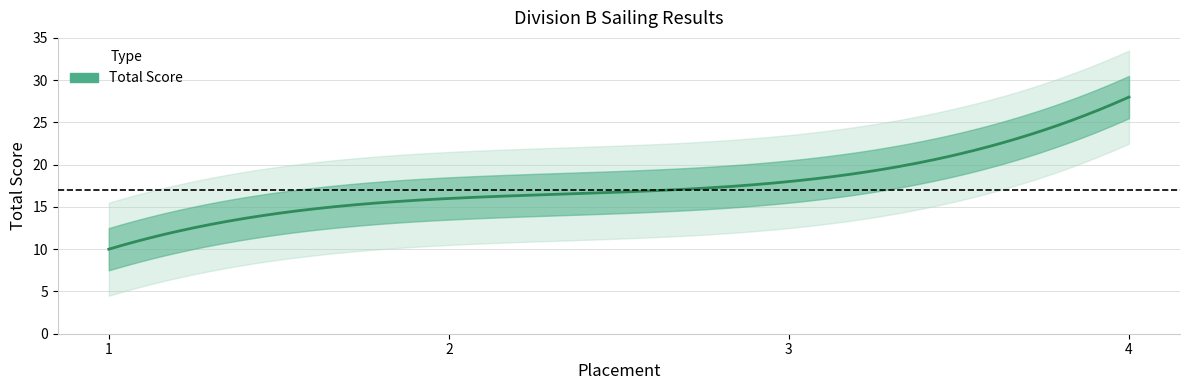

Reading left to right, transcribe all the data shown in this chart.

1=10	2=16	3=18	4=28